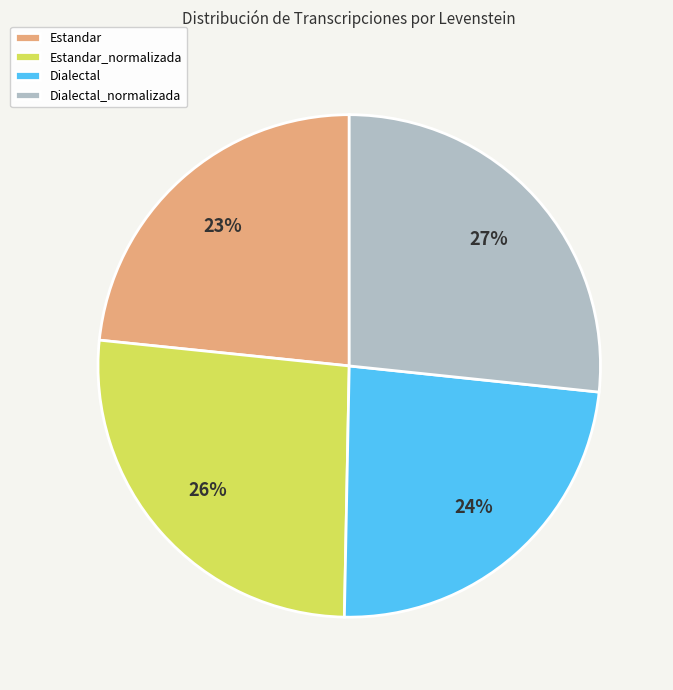

True or false: Estandar accounts for 23% of the total.

True